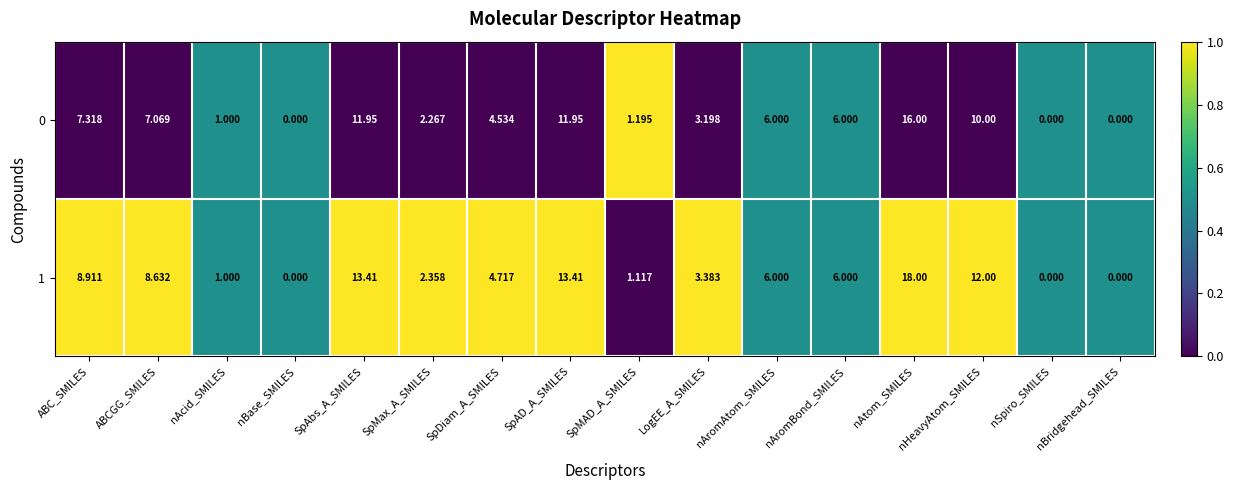

Where does the 0 series first go above 6?

ABC_SMILES